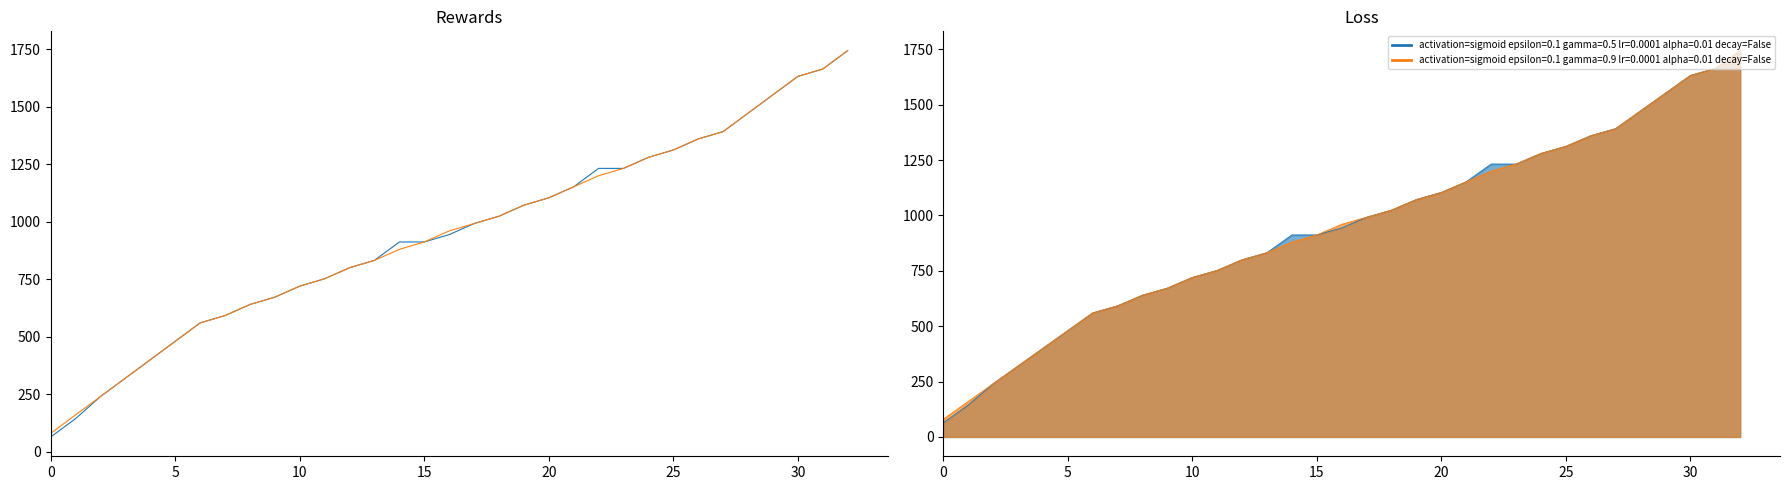

At which label is col_5 series closest to 904?

14